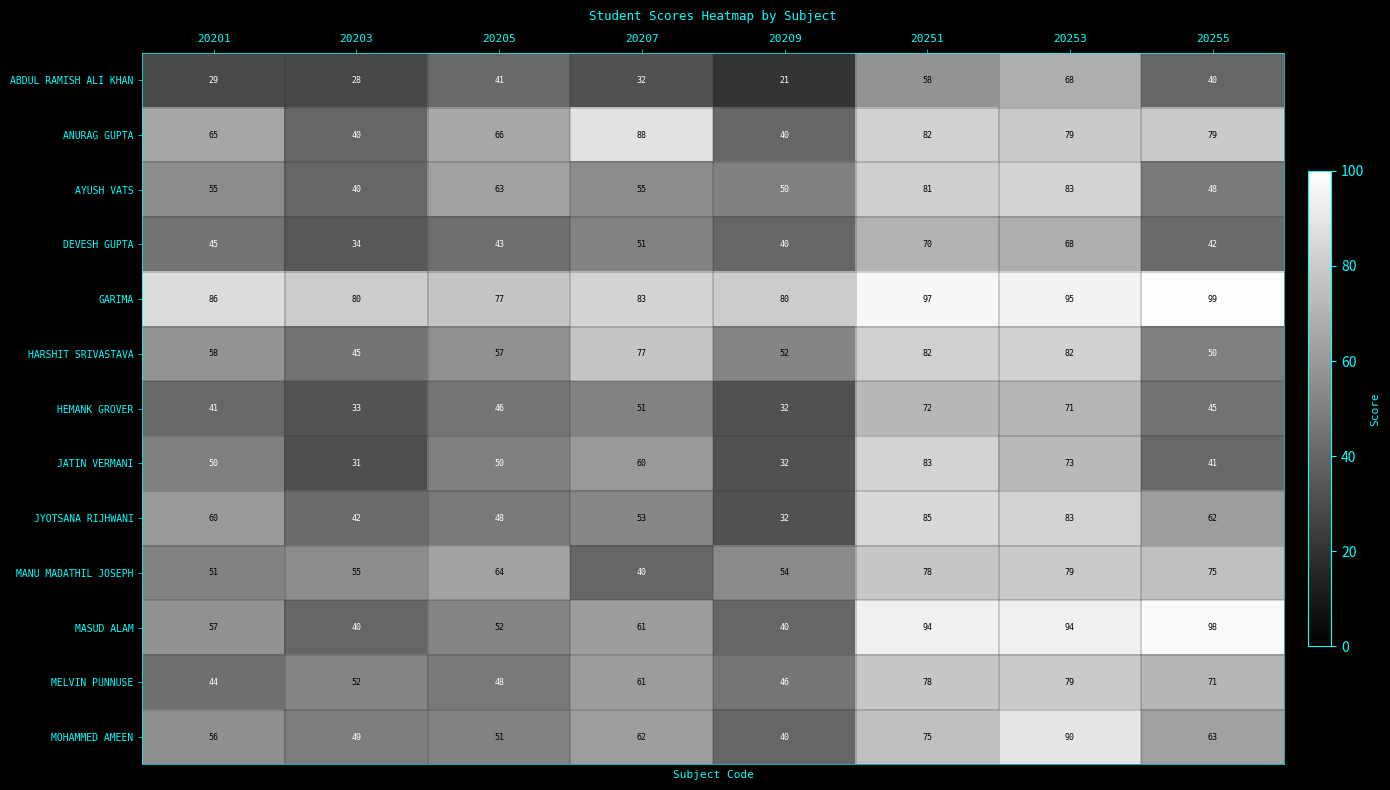

Which category has the highest value across all series?

20255